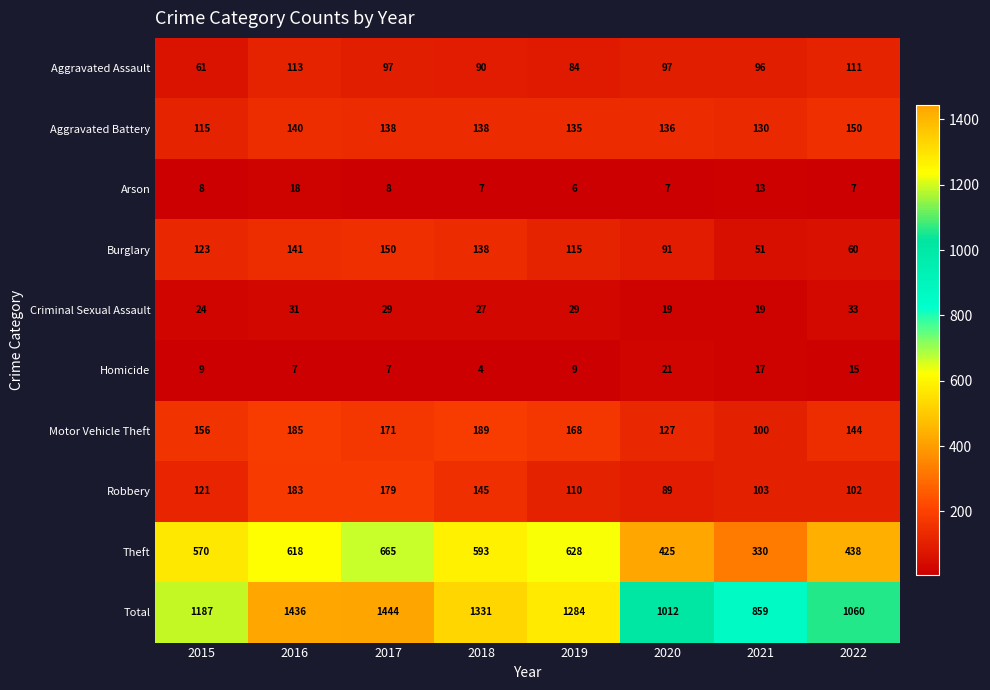

True or false: Criminal Sexual Assault has a value of 34 at 2021.

False